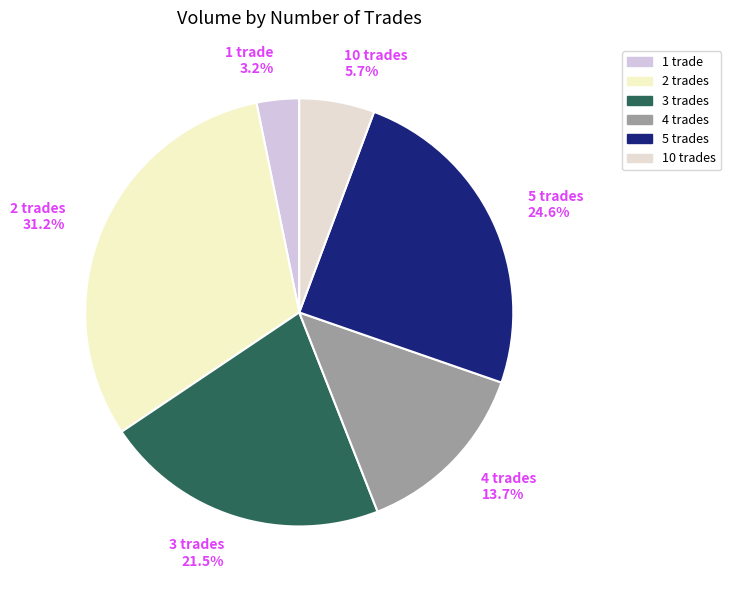

Approximately how many times larger is the value at 3 trades 21.5% compared to 10 trades 5.7%?

3.8